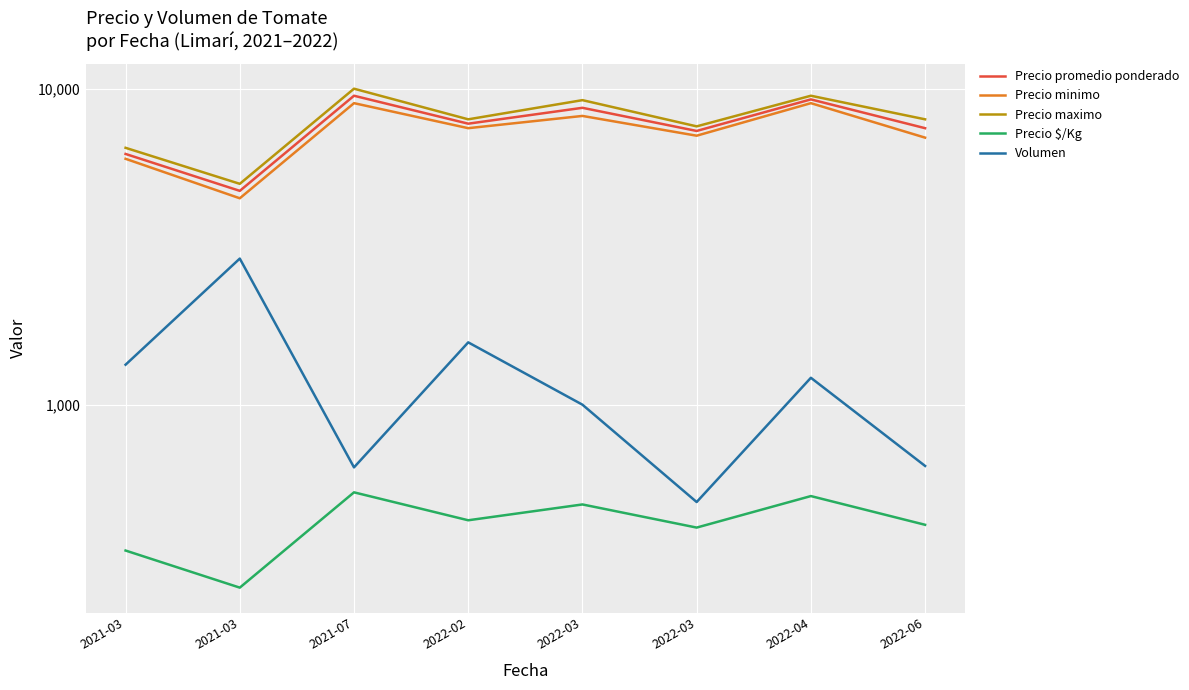

Is this an area chart (filled region under the line)?

No